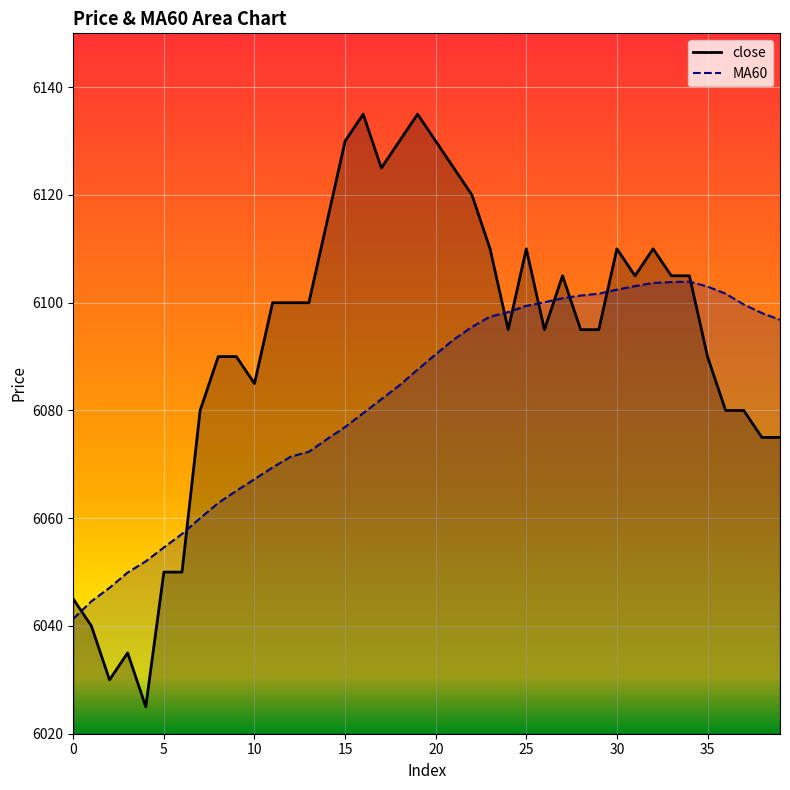

What is the total value across all series at 4?

12077.0